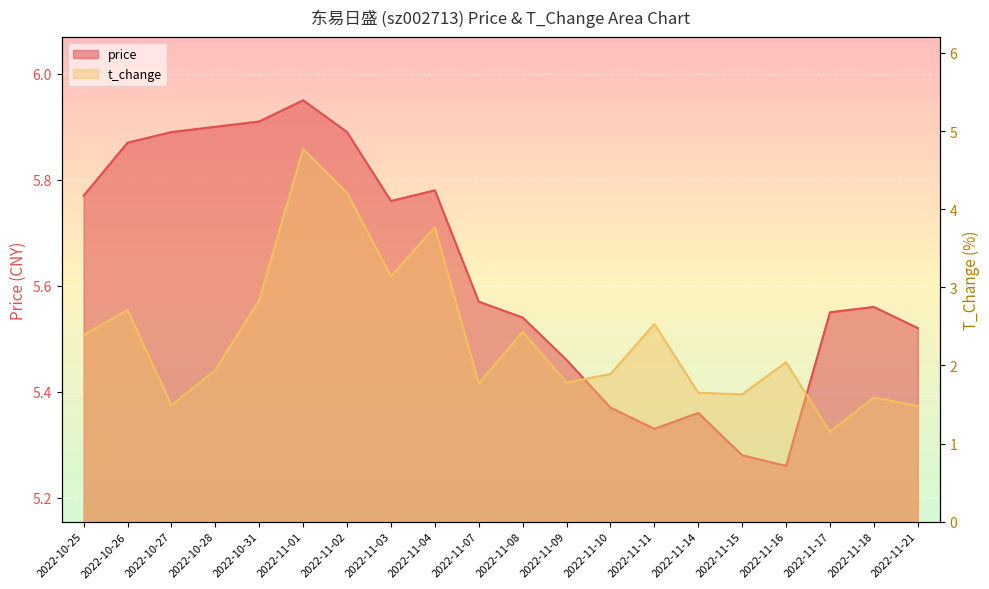

Where is price nearest to the value 5?

2022-11-16